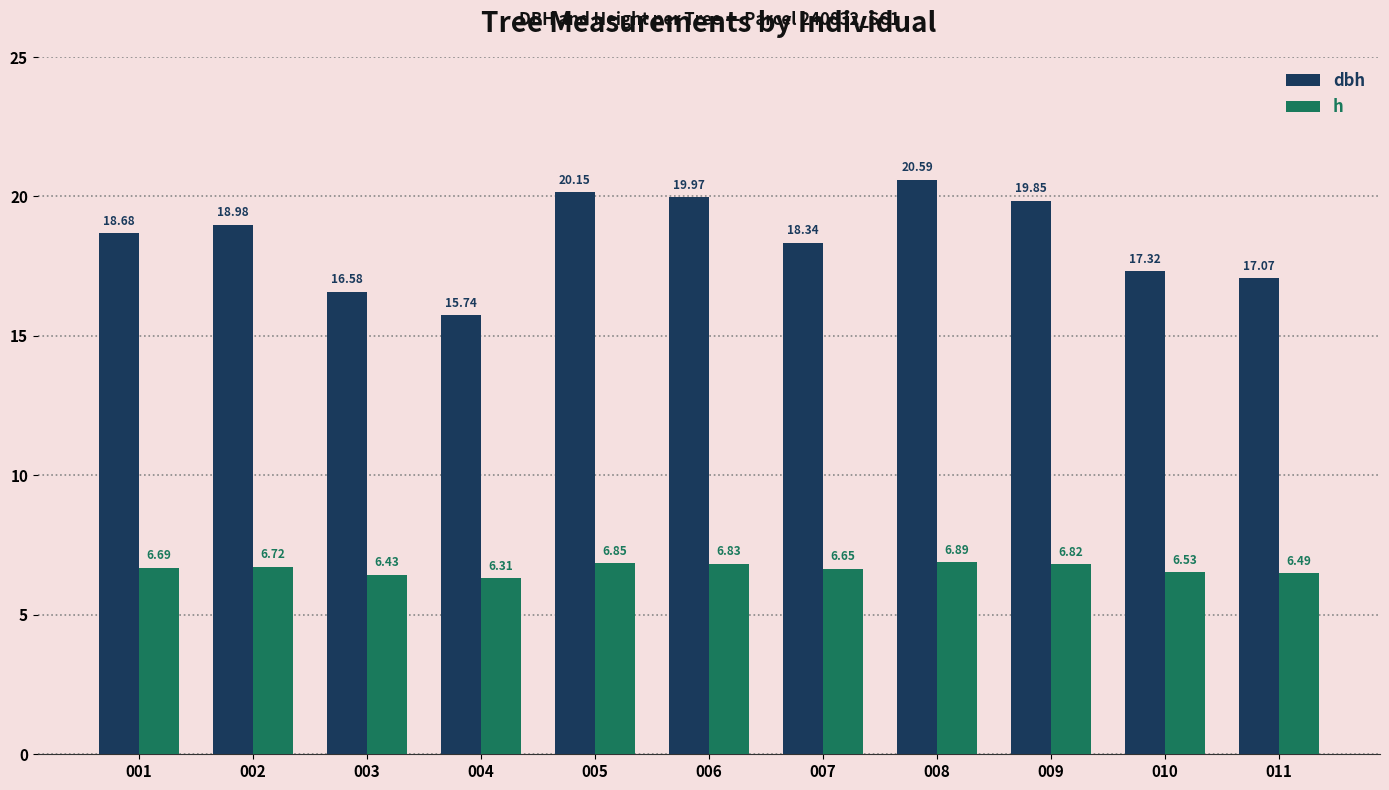

How many bars are there in each group?

2